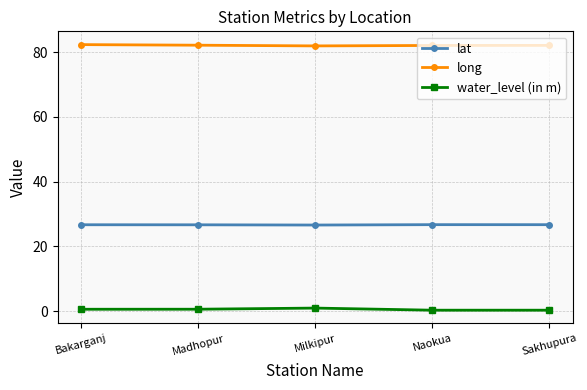

Is the value of water_level (in m) at Naokua greater than the value of long at Naokua?

No